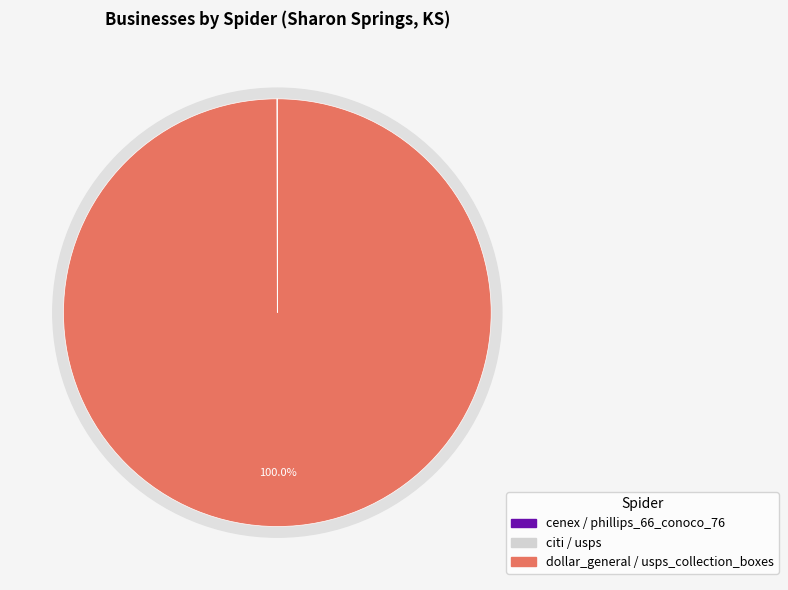

How many slices are in this pie chart?

6